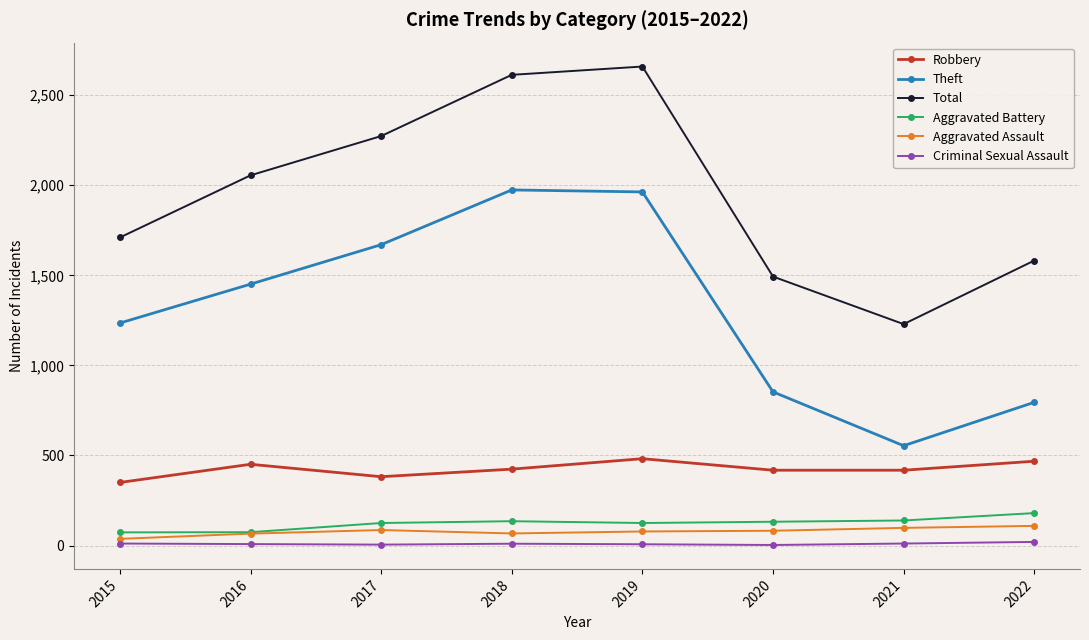

How many lines are shown in the chart?

6